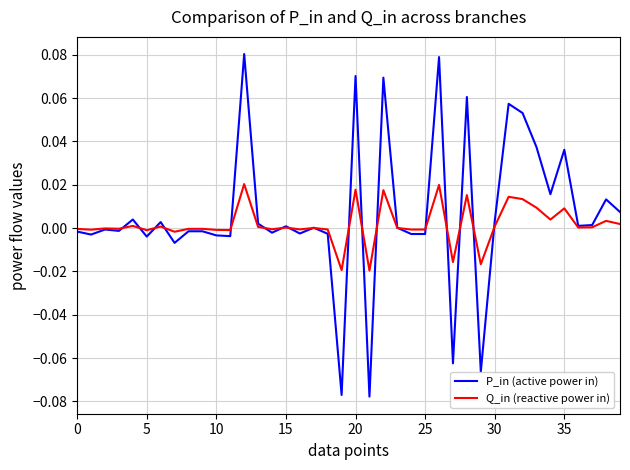

Which series has the largest range (max minus min)?

P_in (active power in)